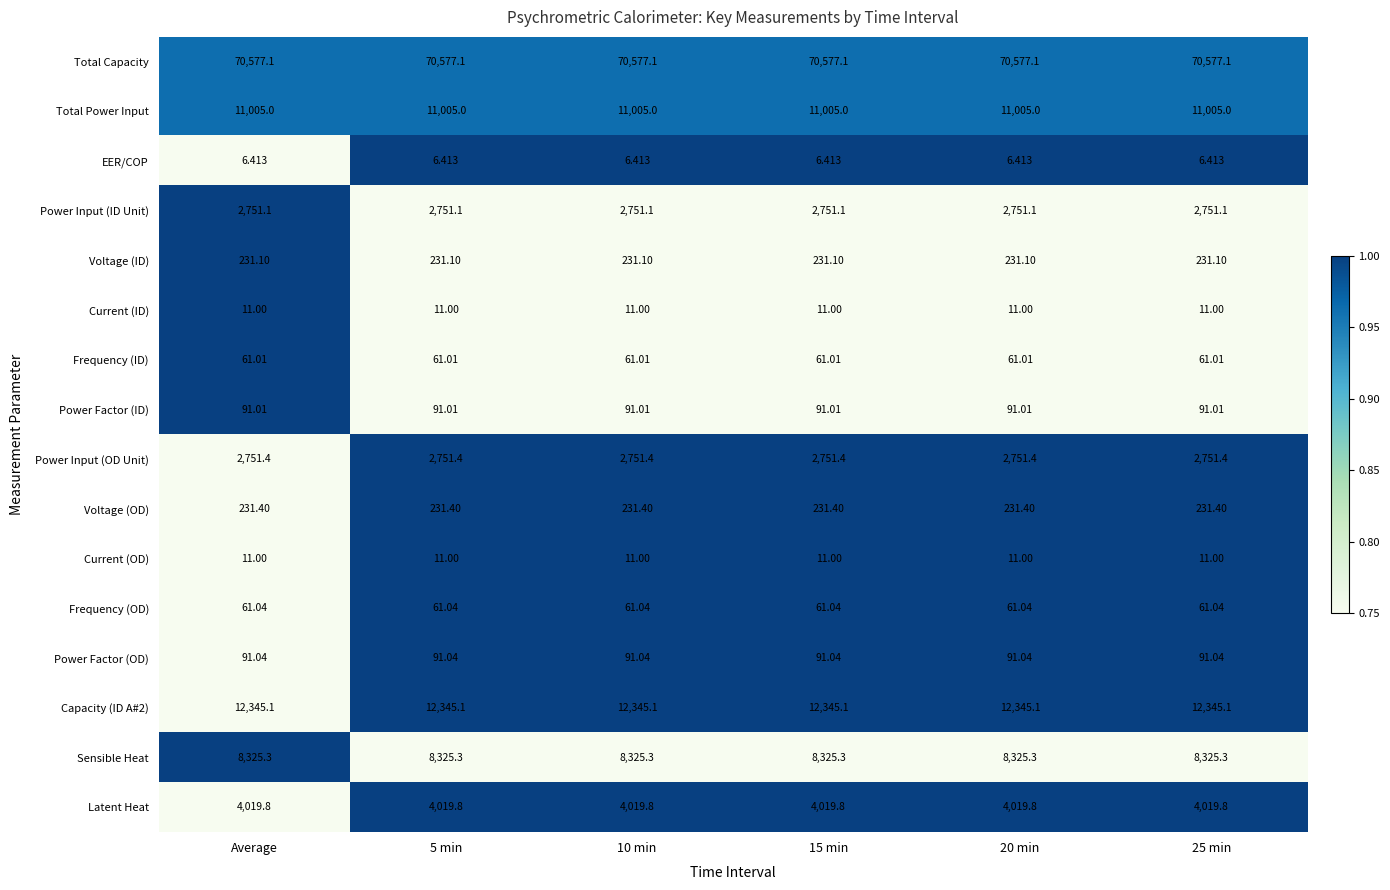

Is the value of Total Capacity at 15 min greater than the value of Sensible Heat at 20 min?

Yes